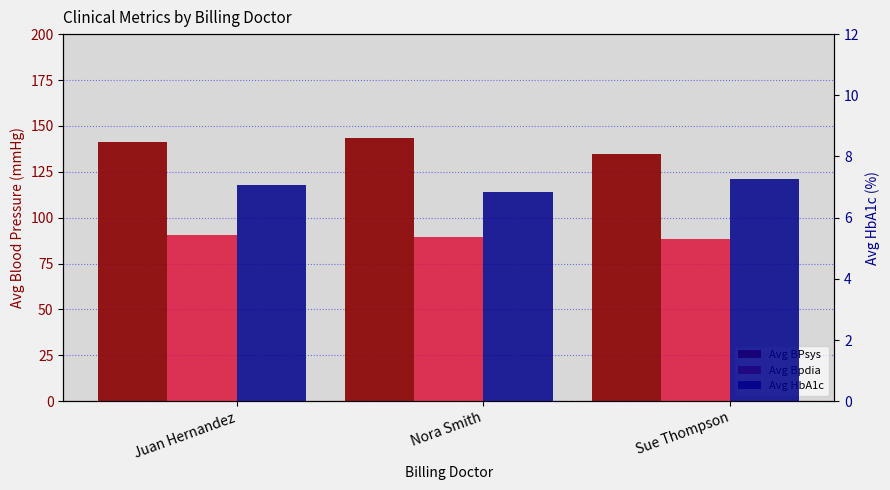

Is it true that Avg BPsys equals 93.7 at Nora Smith?

False